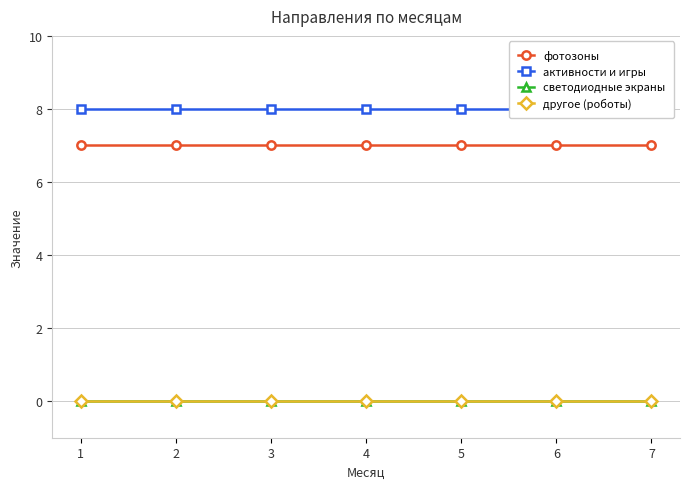

Which series has the largest range (max minus min)?

фотозоны